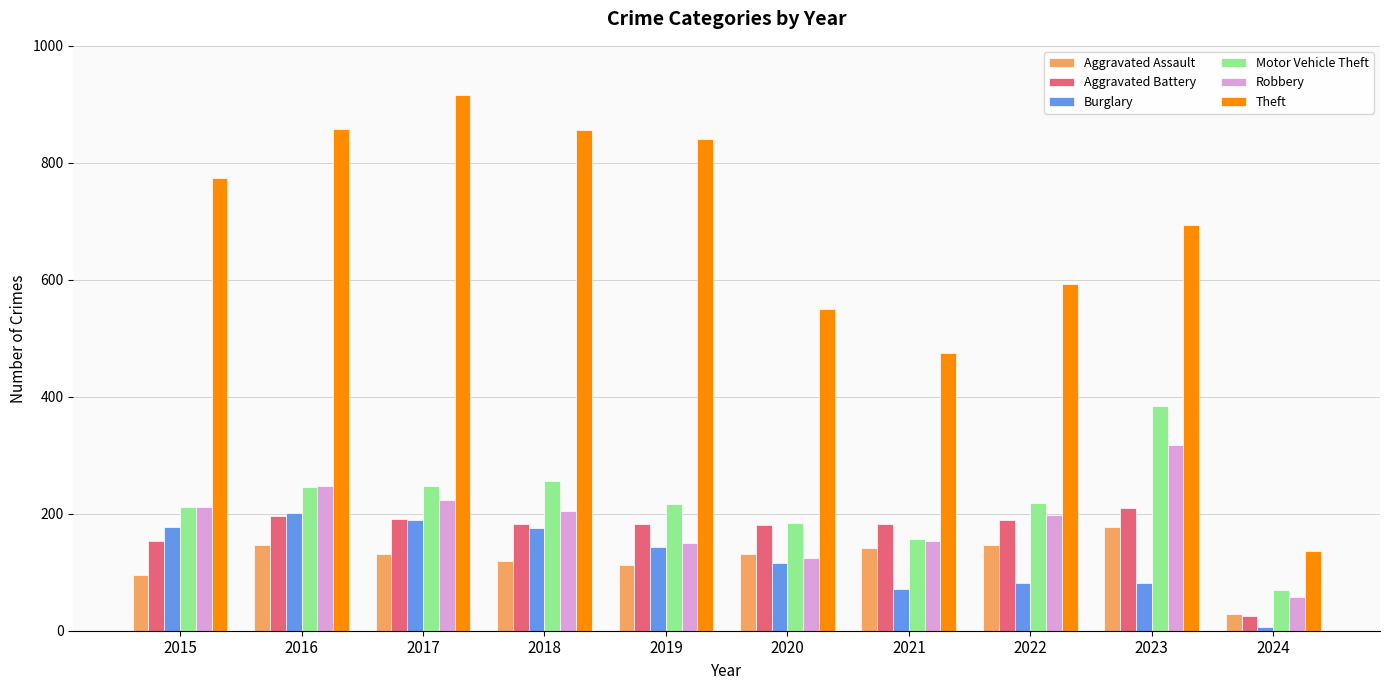

Is the value of Motor Vehicle Theft at 2024 greater than the value of Robbery at 2017?

No